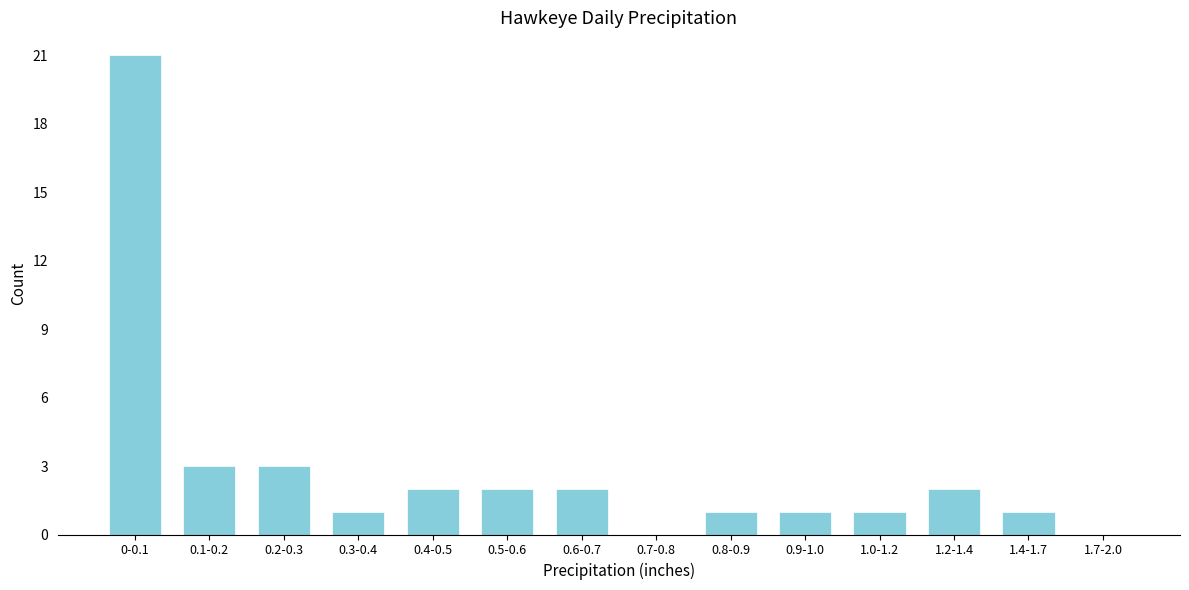

Reading left to right, transcribe all the data shown in this chart.

0-0.1=21	0.1-0.2=3	0.2-0.3=3	0.3-0.4=1	0.4-0.5=2	0.5-0.6=2	0.6-0.7=2	0.7-0.8=0	0.8-0.9=1	0.9-1.0=1	1.0-1.2=1	1.2-1.4=2	1.4-1.7=1	1.7-2.0=0